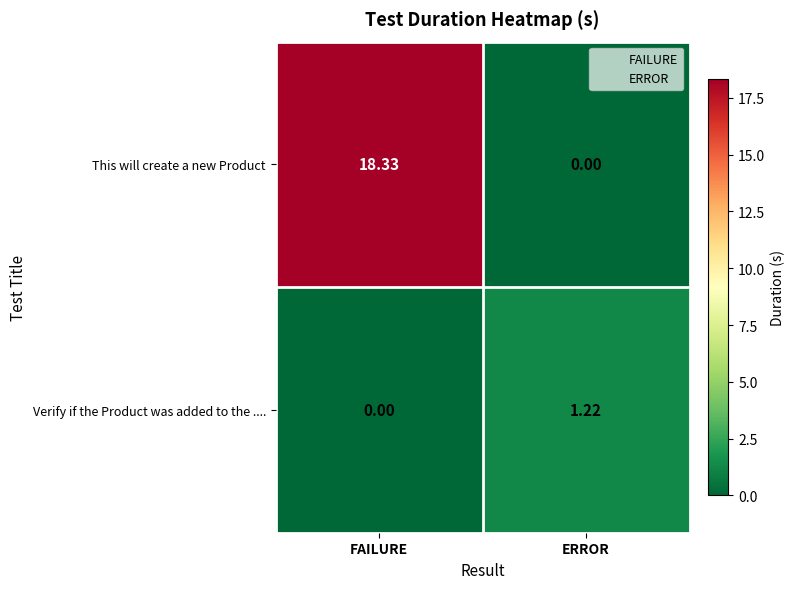

Where is This will create a new Product nearest to the value 9?

ERROR